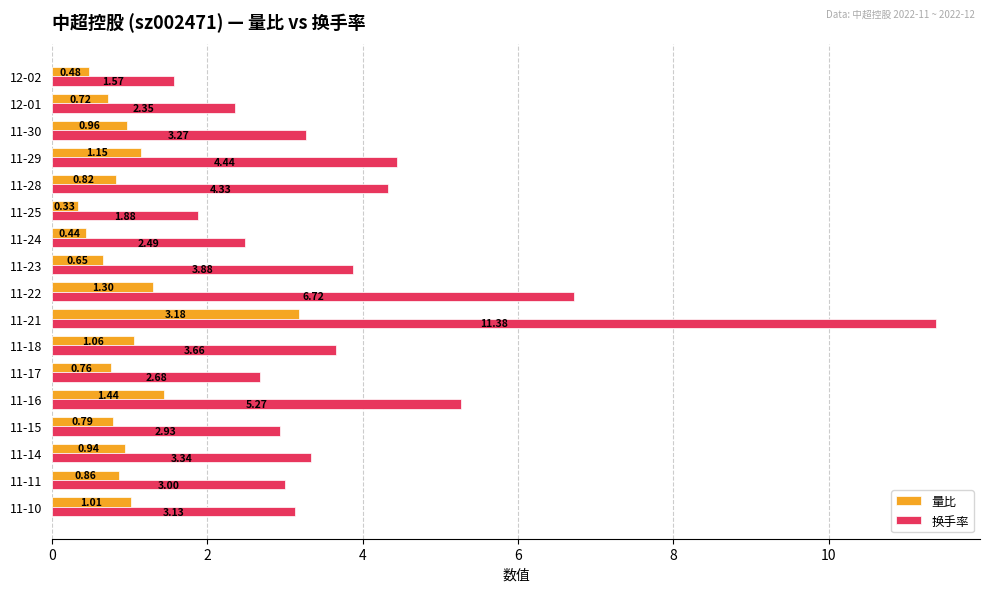

What is the difference between the 换手率 values at 11-25 and 11-22?

4.8